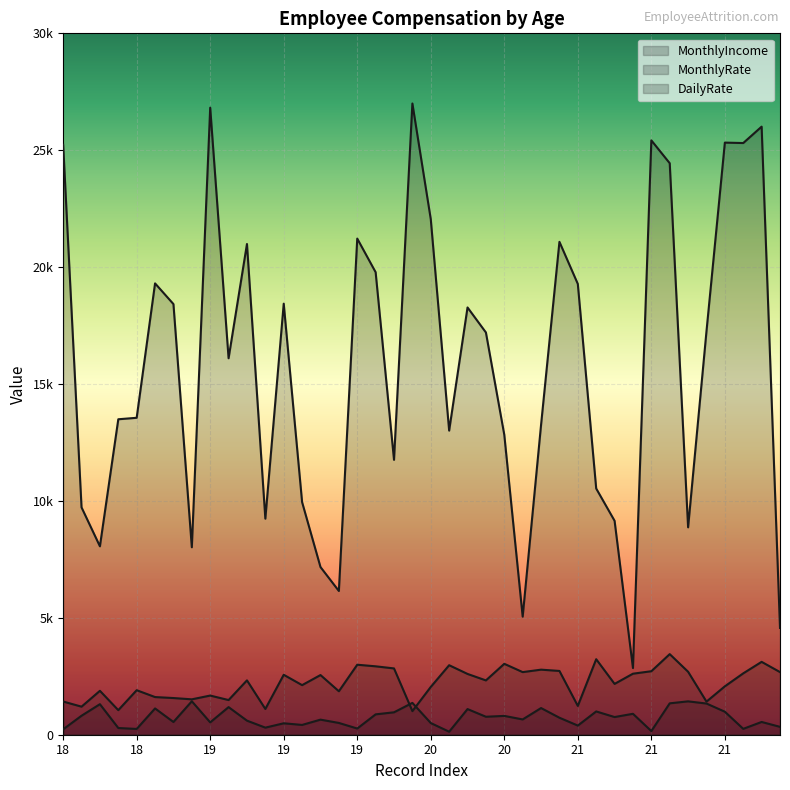

Does the chart display data point markers on the line(s)?

No